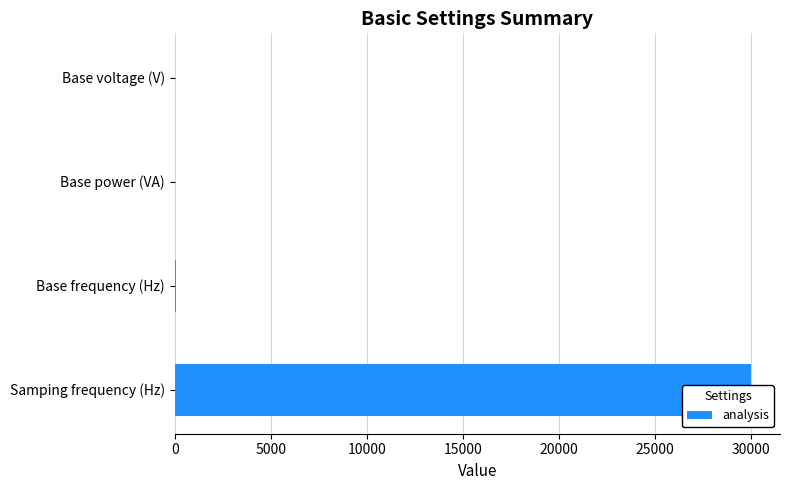

What is the difference between the maximum and minimum values?

29999